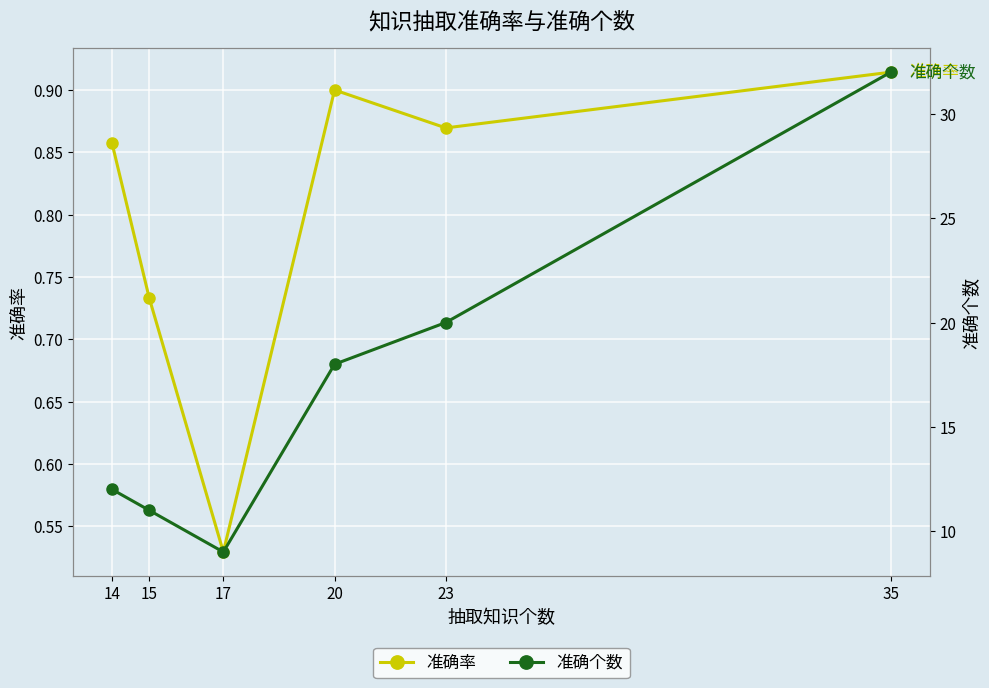

What is the difference between the maximum and minimum values in the 准确率 series?

0.4